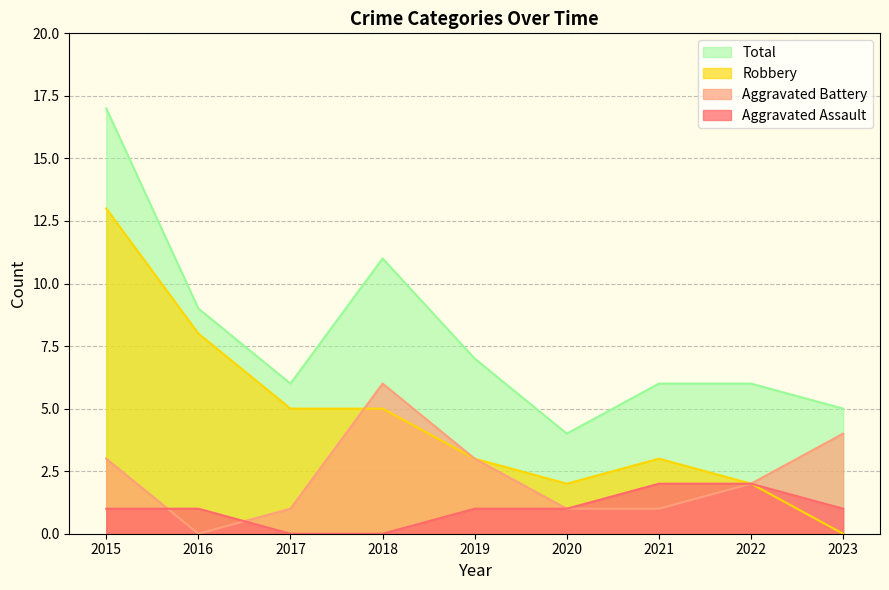

What is the total value across all series at 2022?

12